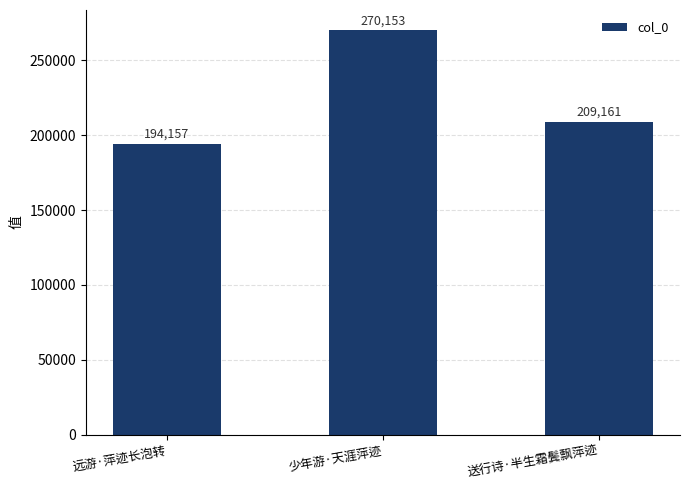

Reading left to right, list all the values displayed in this chart.

194157	270153	209161